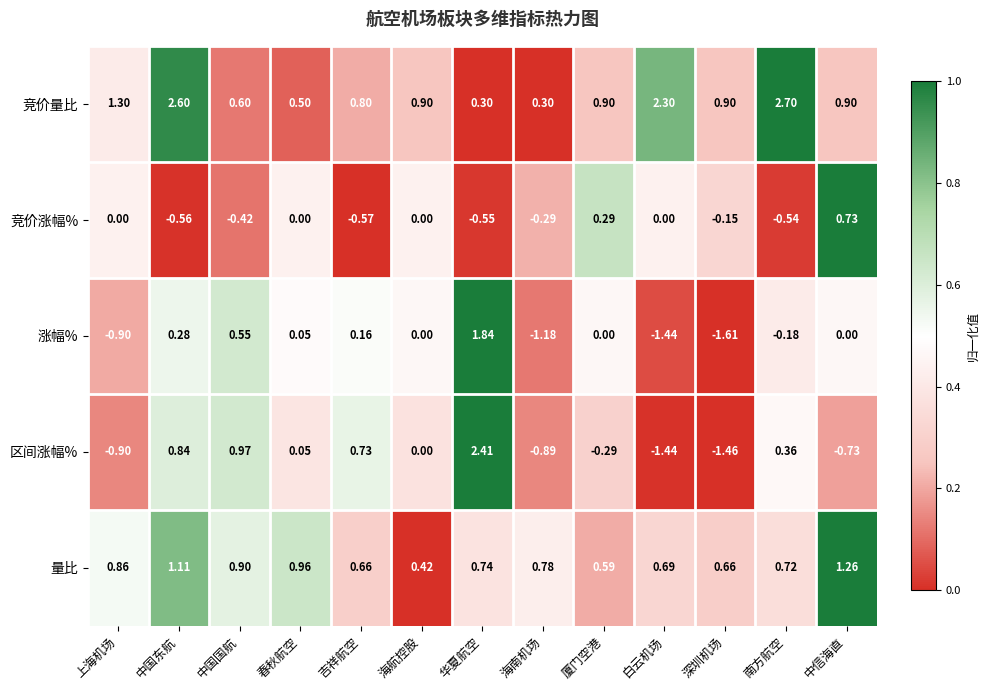

Which series has the largest total across all categories?

竞价量比